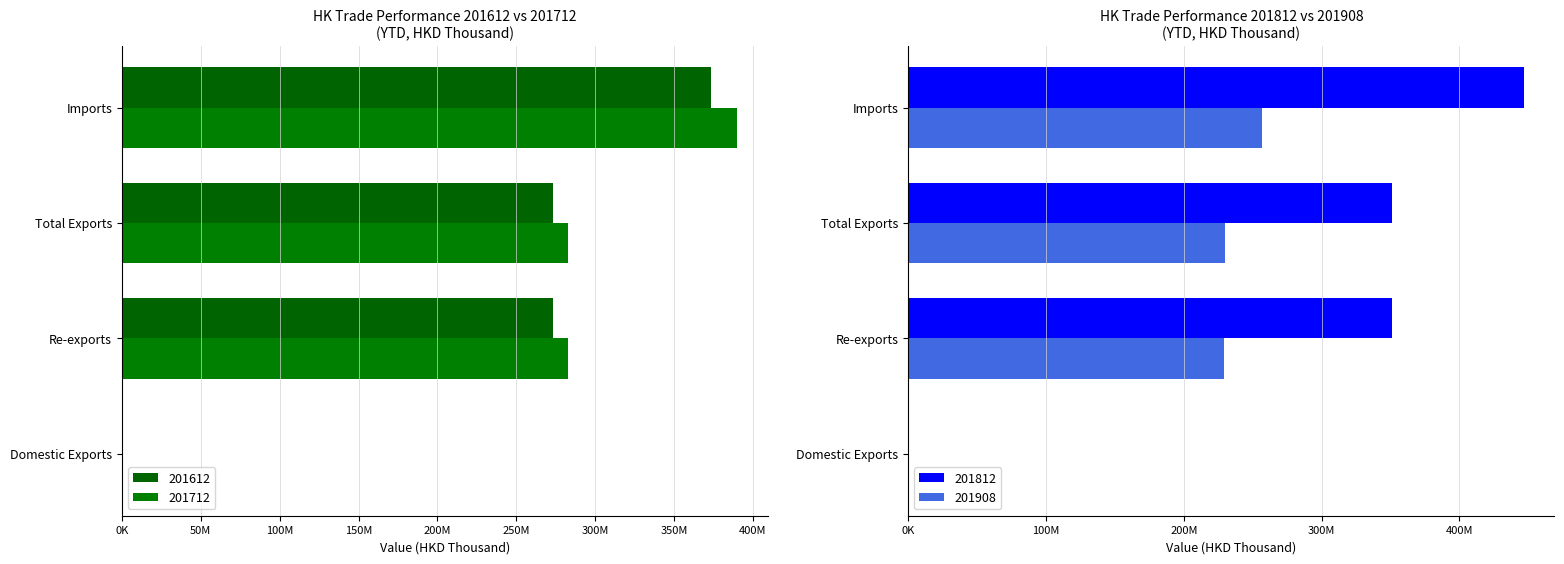

Where is 201908 nearest to the value 128360718?

Re-exports